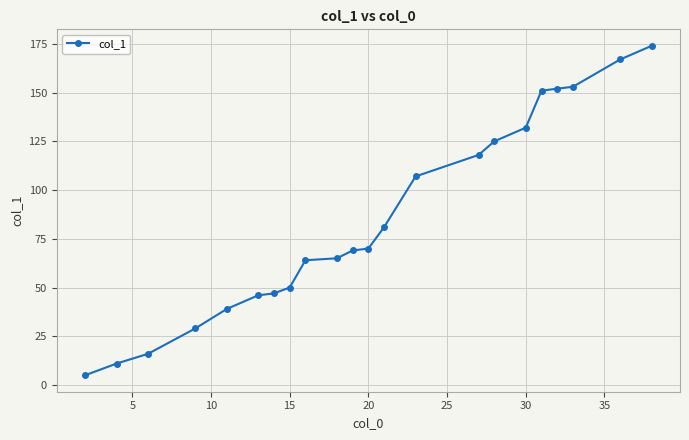

Reading left to right, what are all the values shown in this chart?

5	11	16	29	39	46	47	50	64	65	69	70	81	107	118	125	132	151	152	153	167	174